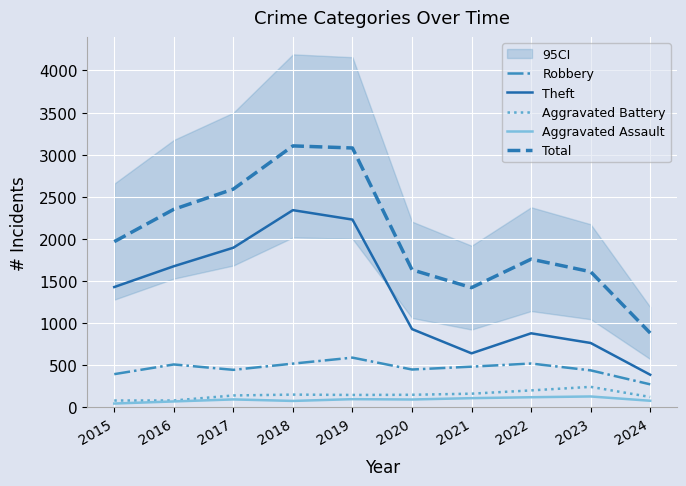

At which category does Aggravated Assault reach its first local peak?

2017